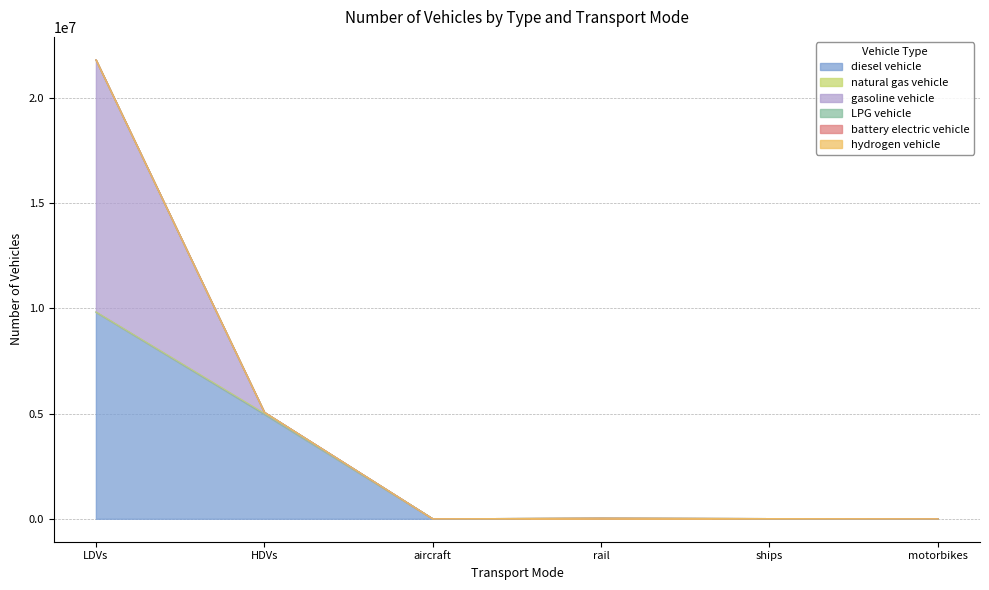

Rank the categories by battery electric vehicle value from highest to lowest.

LDVs, HDVs, aircraft, rail, ships, motorbikes